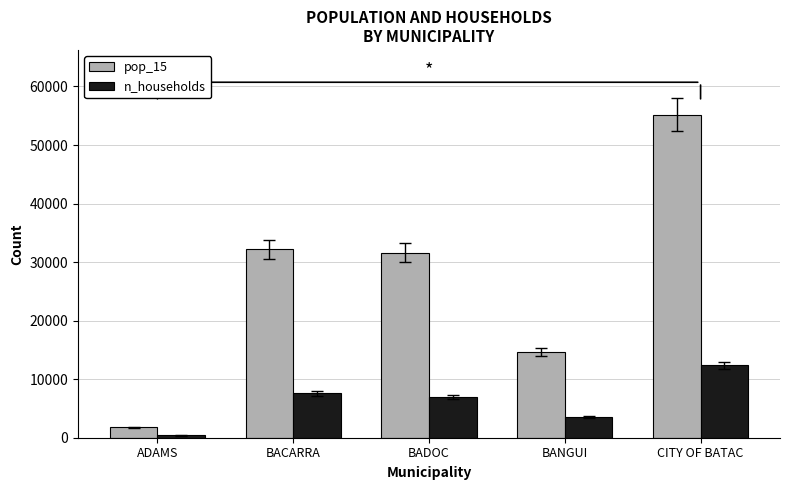

Which series changed the most between BACARRA and BANGUI?

pop_15